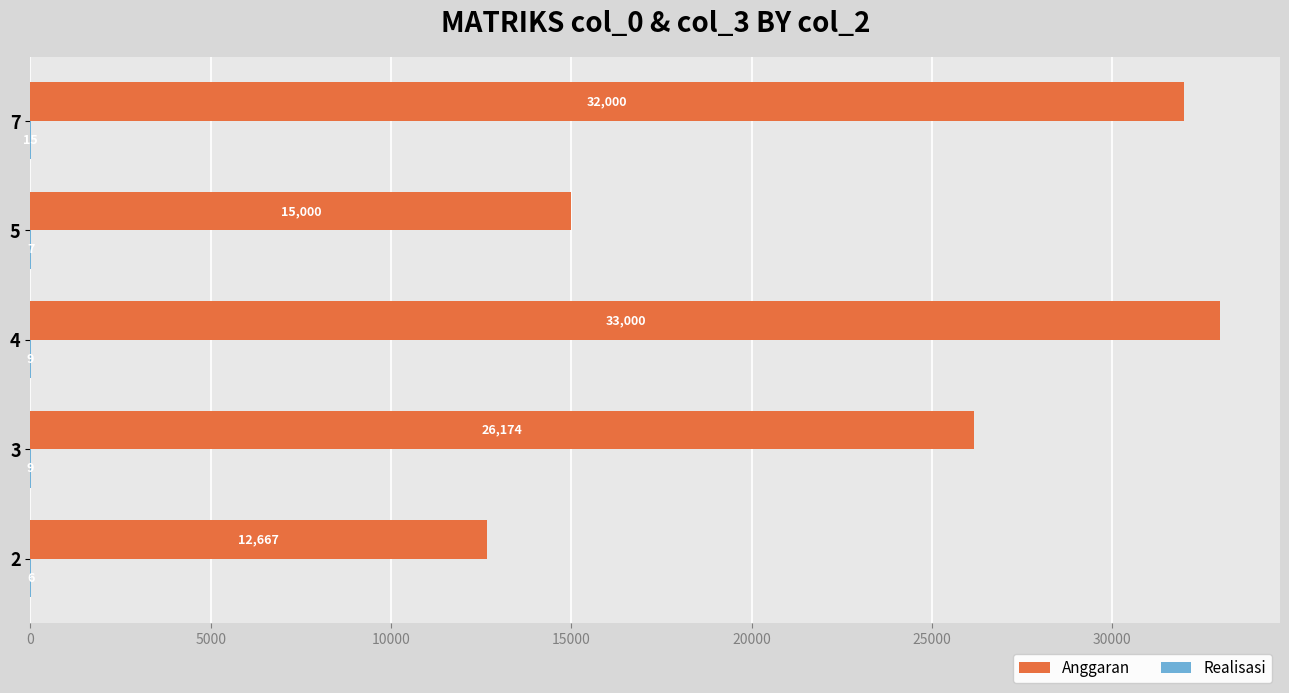

How many data points in Anggaran are above 26173?

3